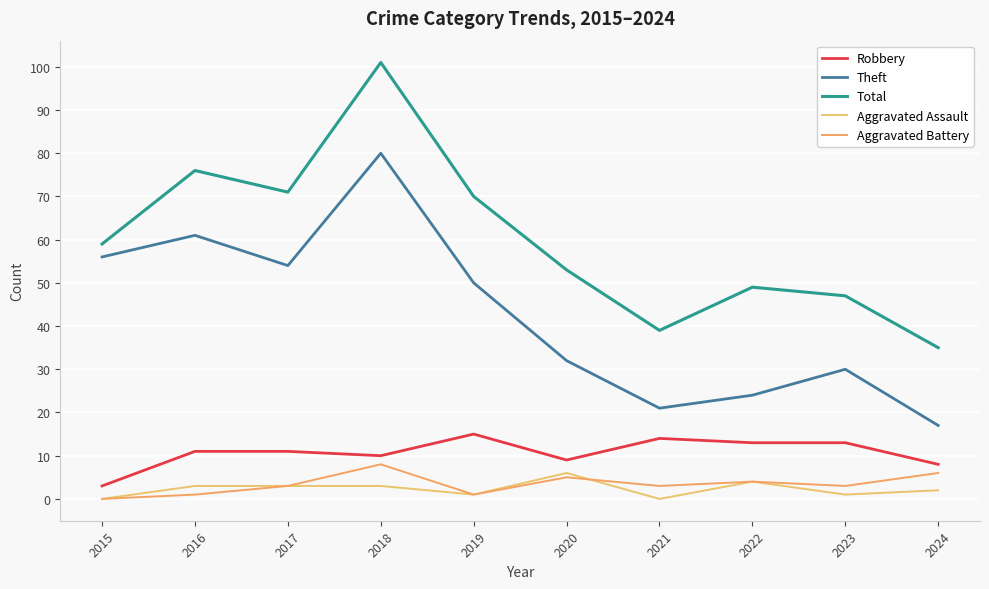

Reading left to right, what are all the values shown in this chart?

Robbery: 3	11	11	10	15	9	14	13	13	8
Theft: 56	61	54	80	50	32	21	24	30	17
Total: 59	76	71	101	70	53	39	49	47	35
Aggravated Assault: 0	3	3	3	1	6	0	4	1	2
Aggravated Battery: 0	1	3	8	1	5	3	4	3	6